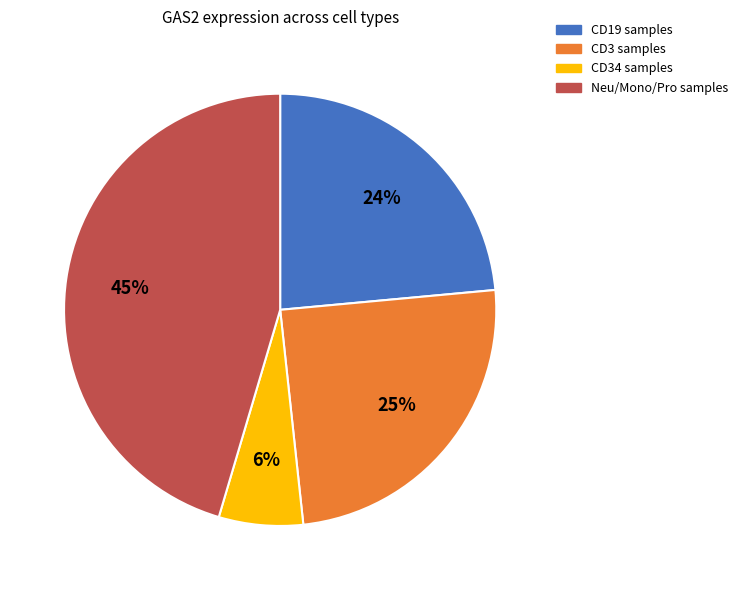

Is there a majority slice in this chart?

No